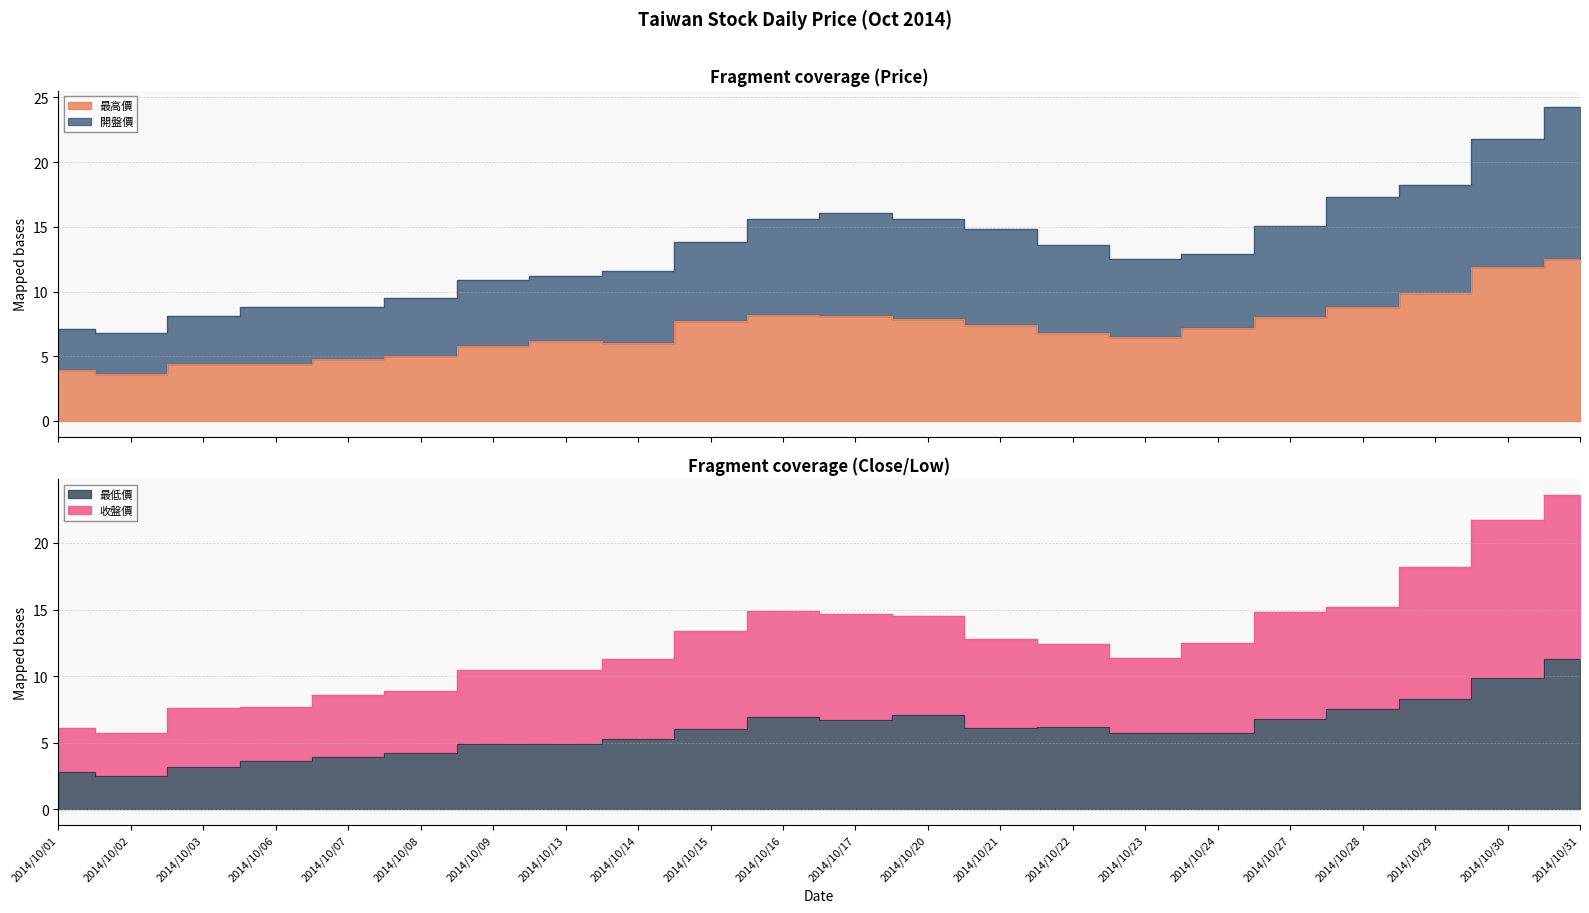

Which series has the largest total across all categories?

開盤價